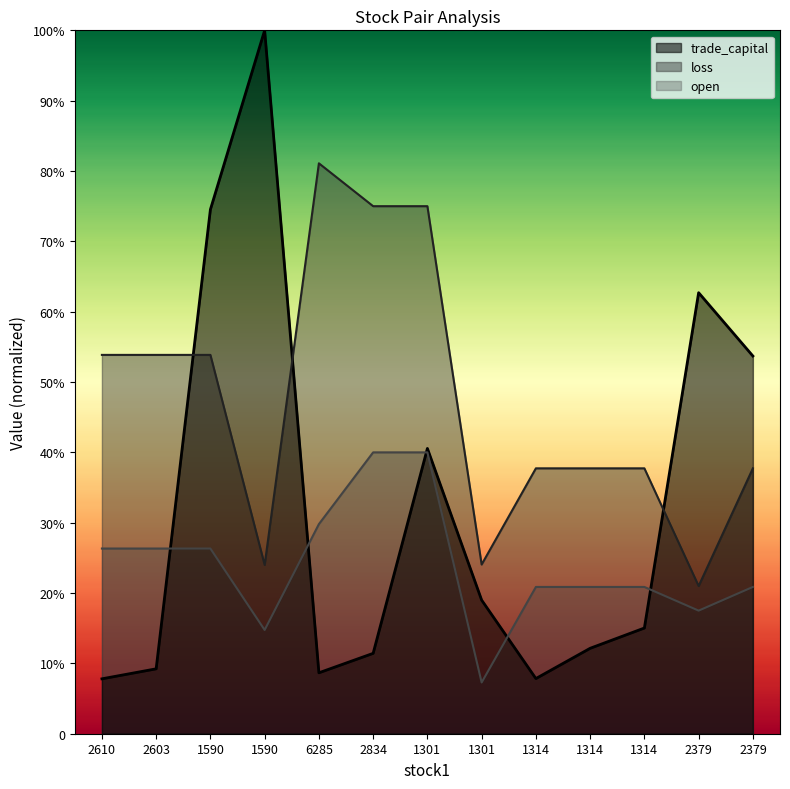

How many intersections are there between trade_capital and open?

5